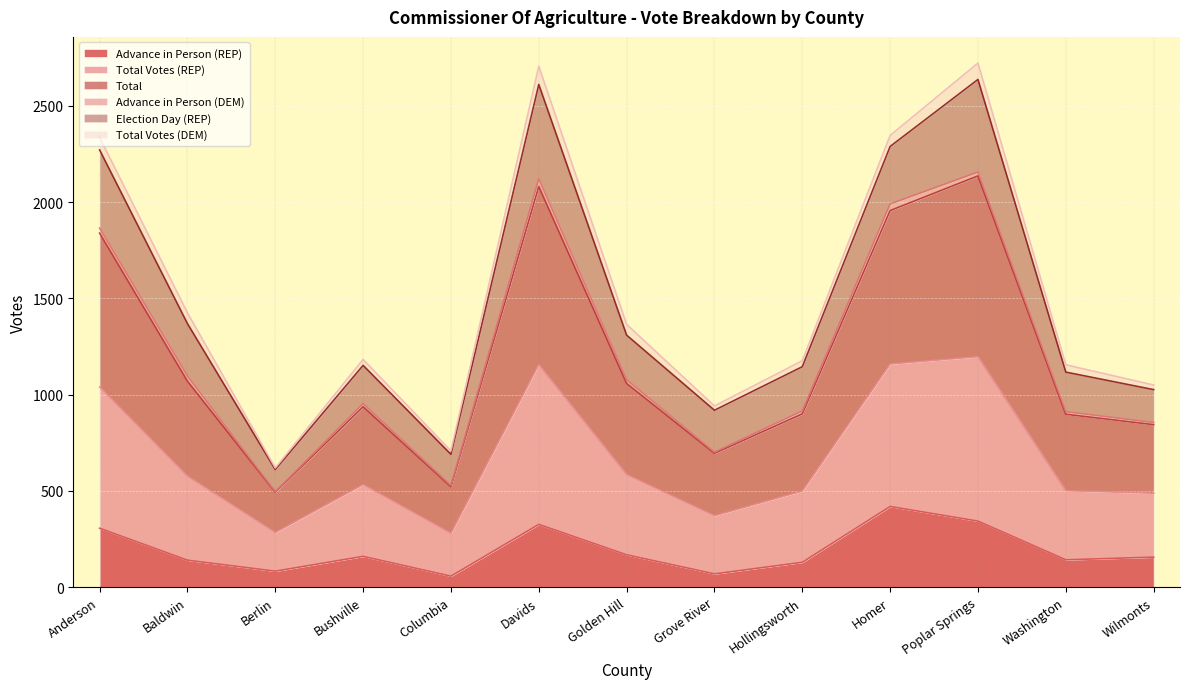

What is the highest value of the Advance in Person (REP) series?

419